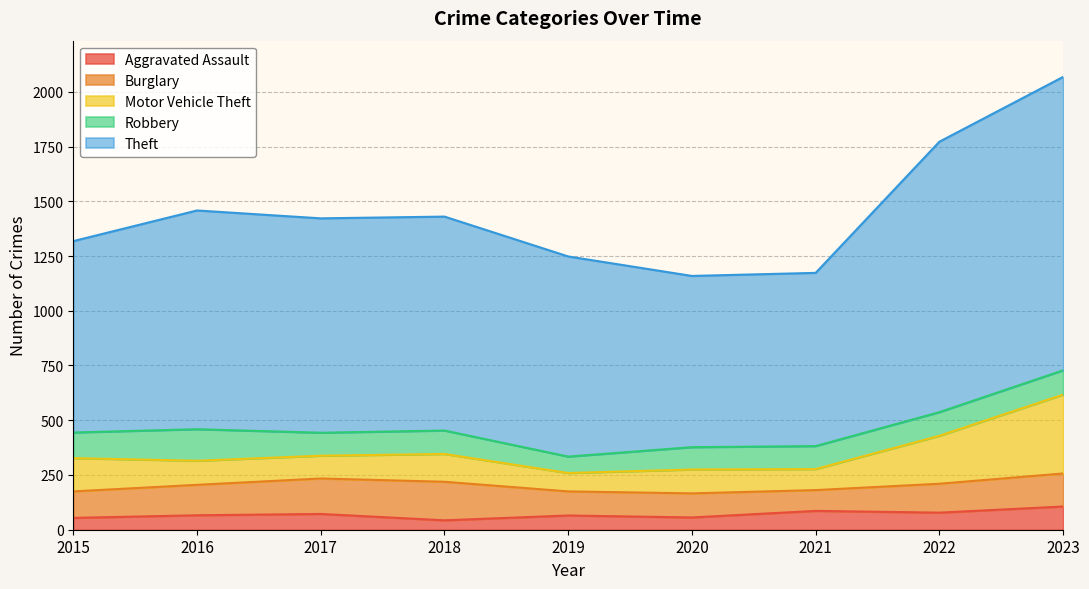

The Robbery series shows 154 at 2023. True or false?

False